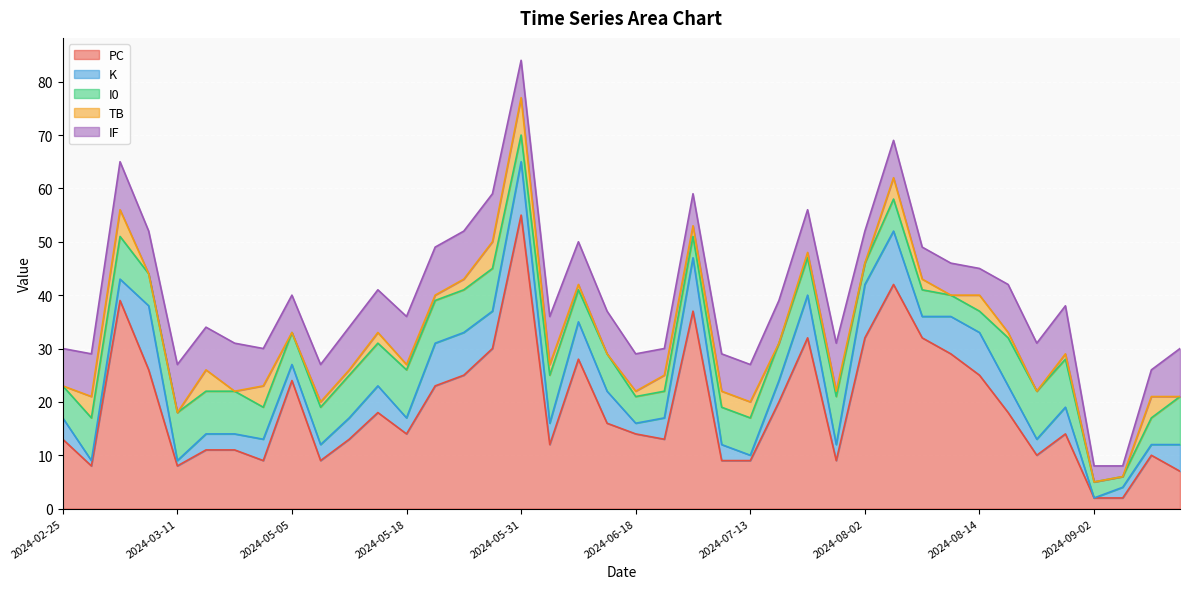

What is the label of the 36th point from the right?

2024-03-11